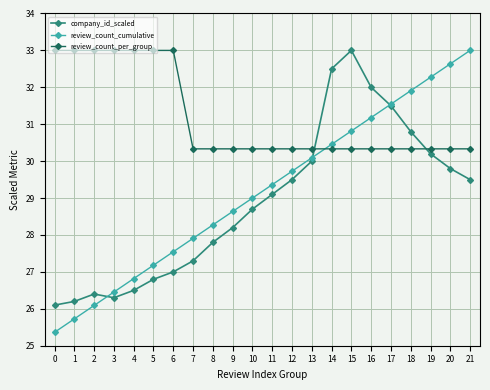

What is the total value across all series at 6?

87.5